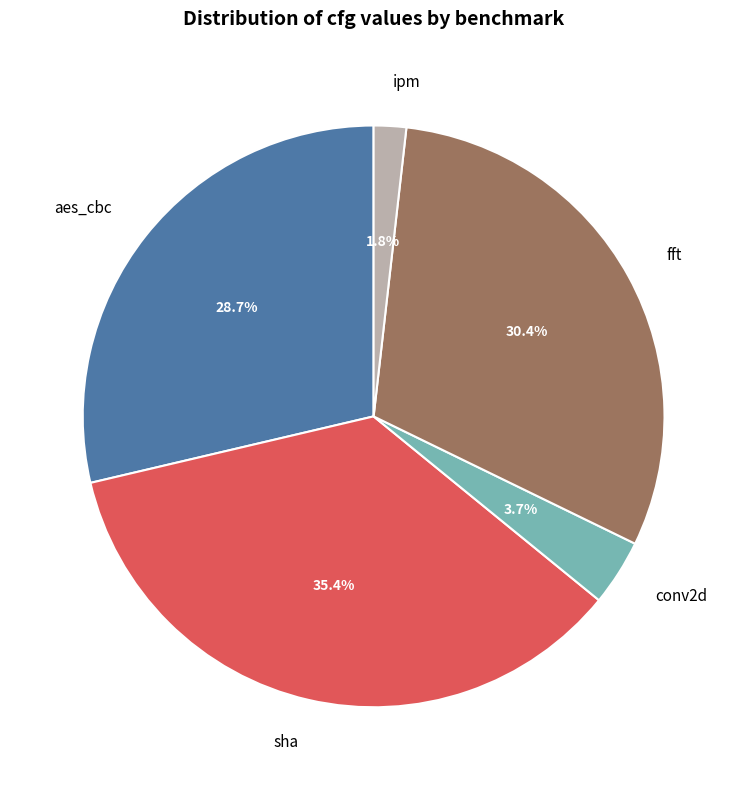

To the nearest percent, what is the average slice percentage?

20%